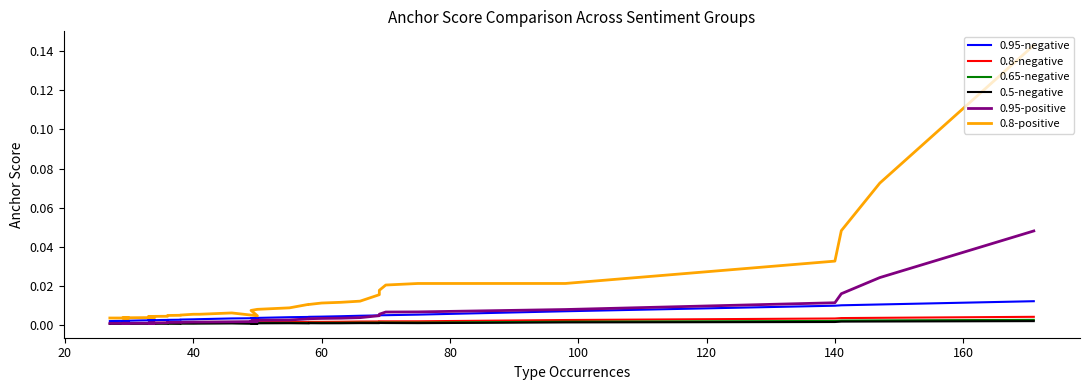

Between 12 and 34, which series saw the biggest shift?

0.8-positive